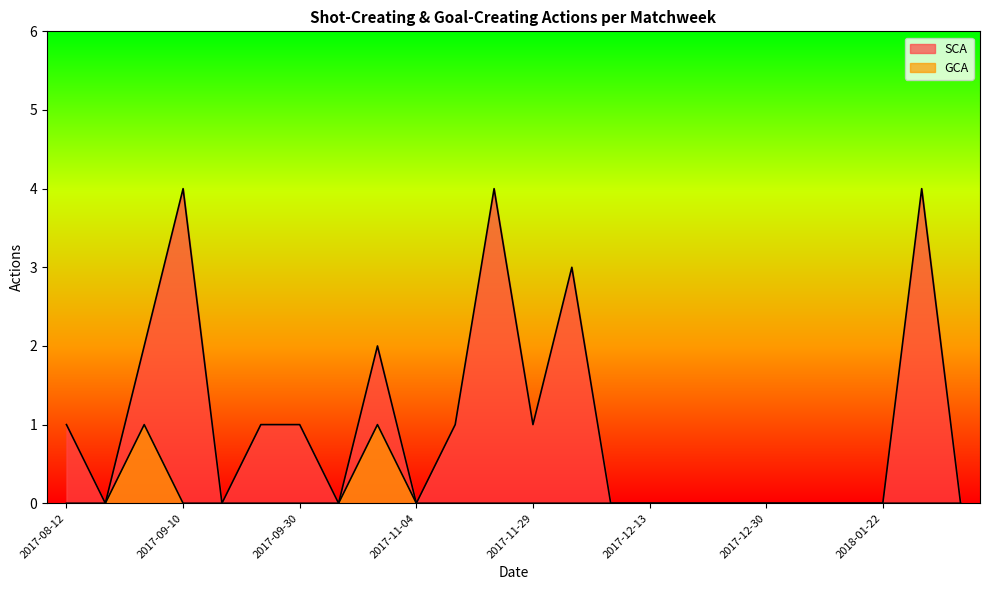

In SCA, how many points are lower than both neighbors (excluding endpoints)?

5